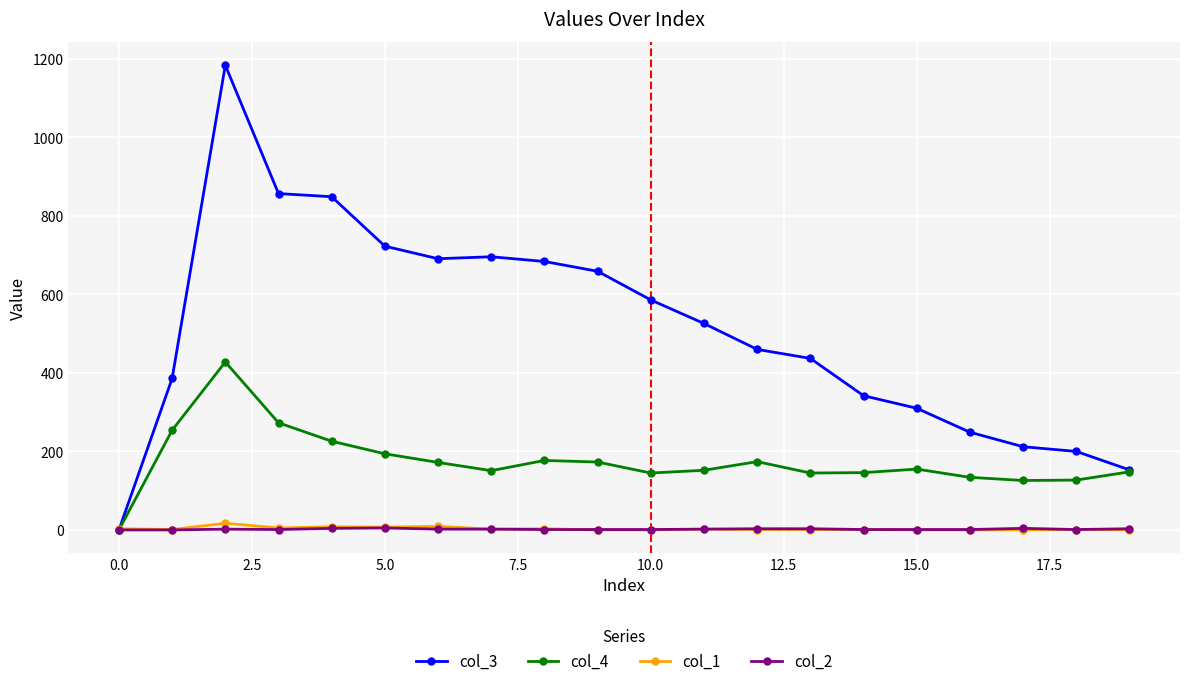

What is the maximum value shown in the chart?

1184